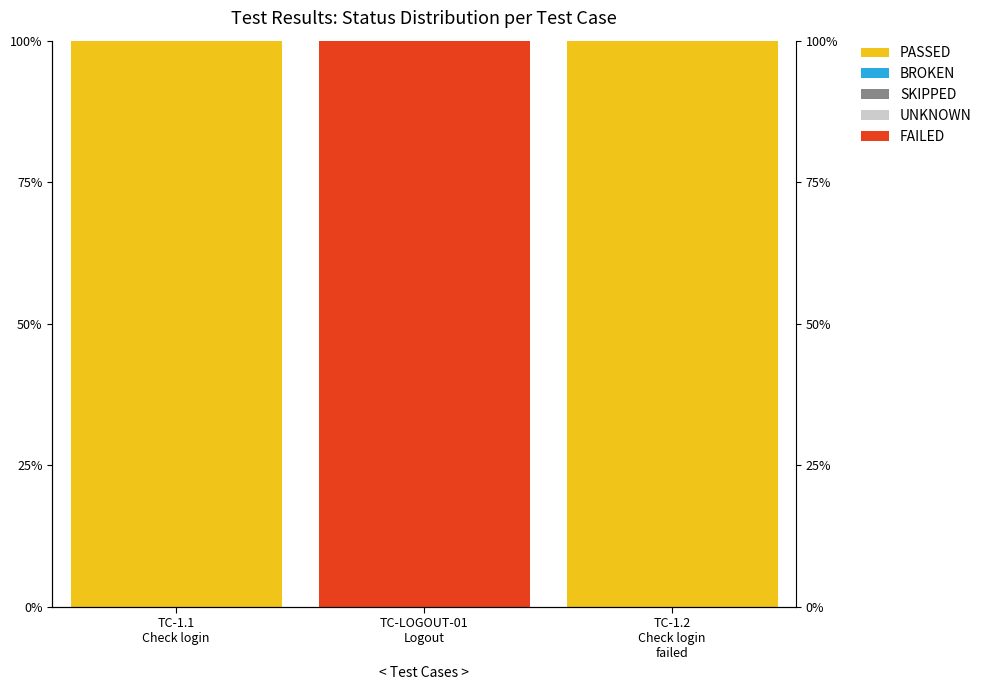

Reading left to right, what are all the values shown in this chart?

PASSED: 100	0	100
BROKEN: 0	0	0
SKIPPED: 0	0	0
UNKNOWN: 0	0	0
FAILED: 0	100	0